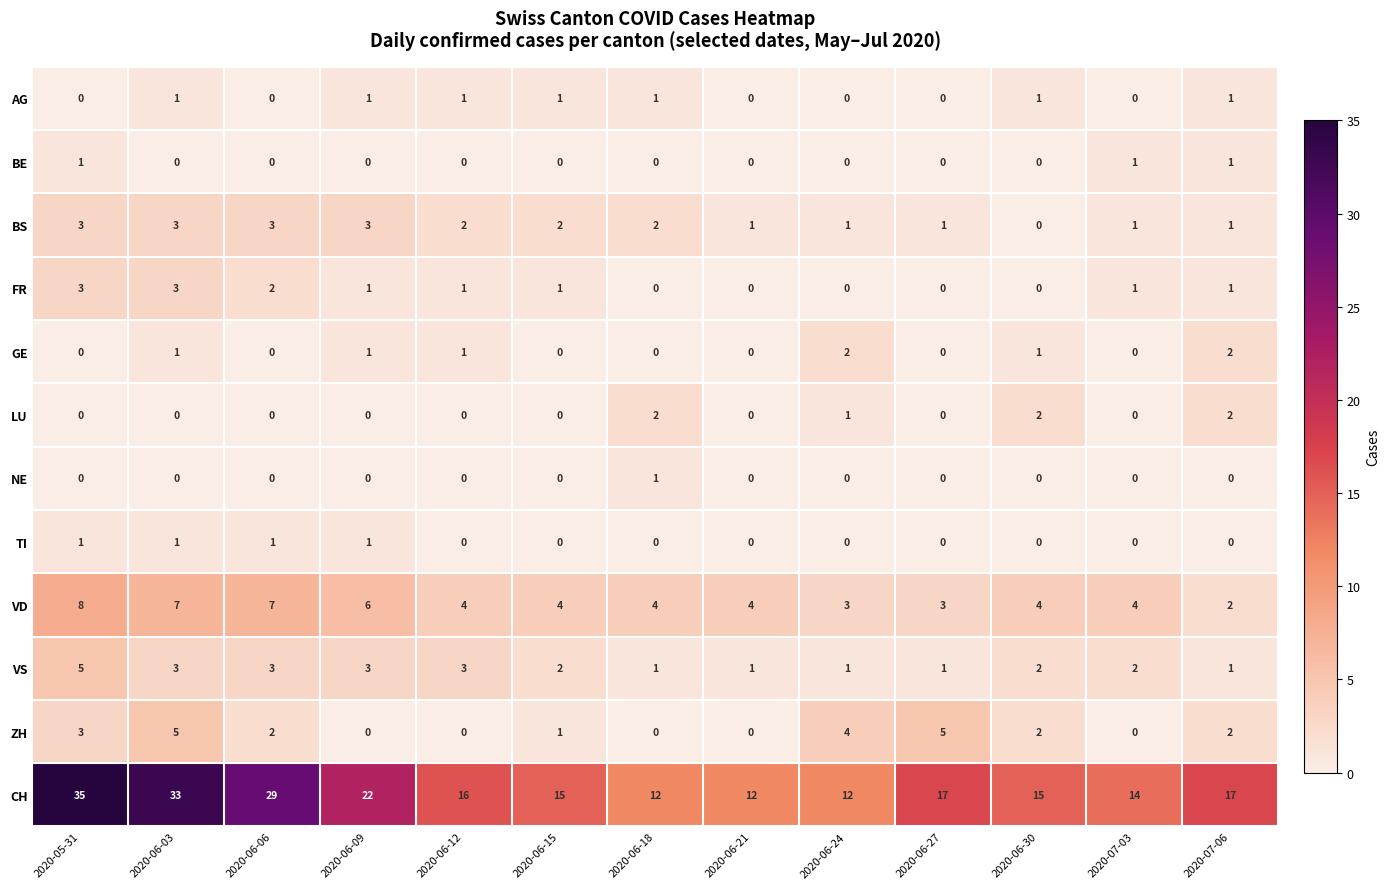

How many LU values are between 0 and 1?

10